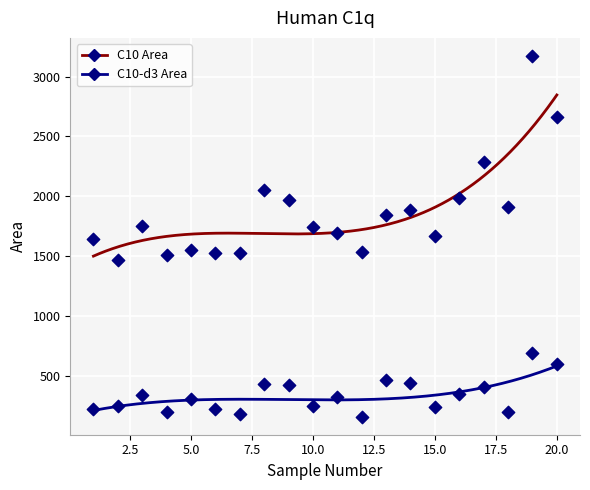

At how many categories does at least one series exceed 2939?

1